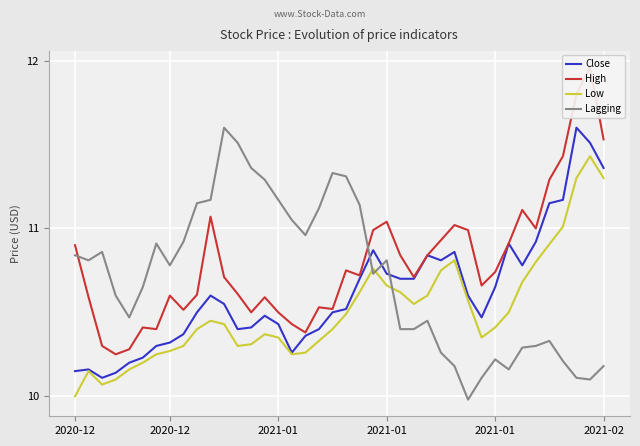

What is the difference between the maximum and second lowest values in the Low series?

1.4